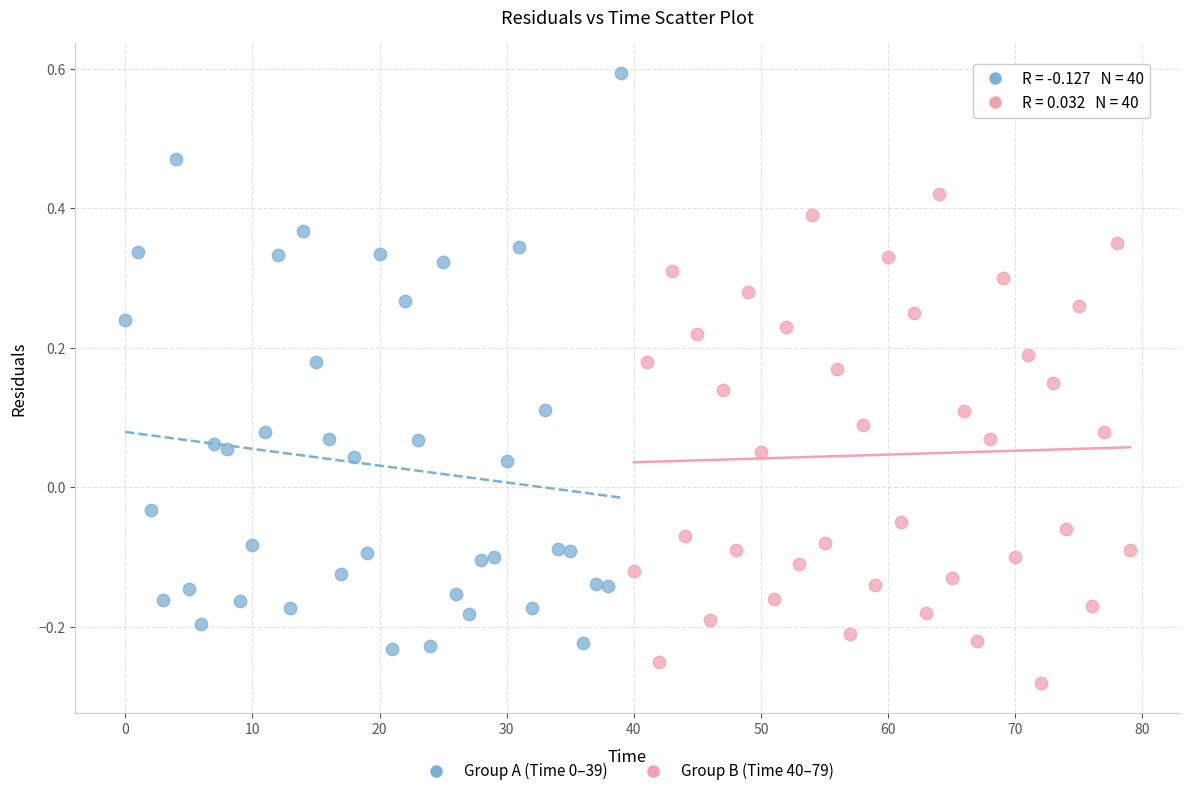

Which series reaches the minimum Y coordinate?

Group B (Time 40–79)